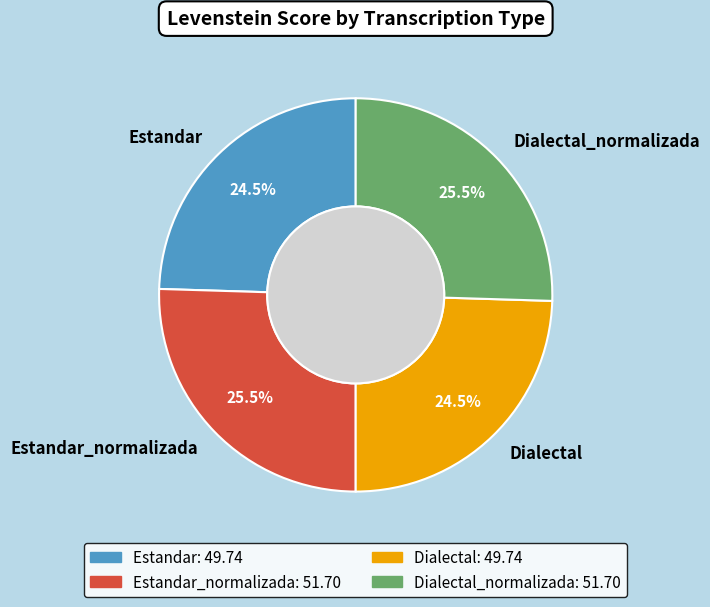

Is Dialectal the majority of the pie?

No